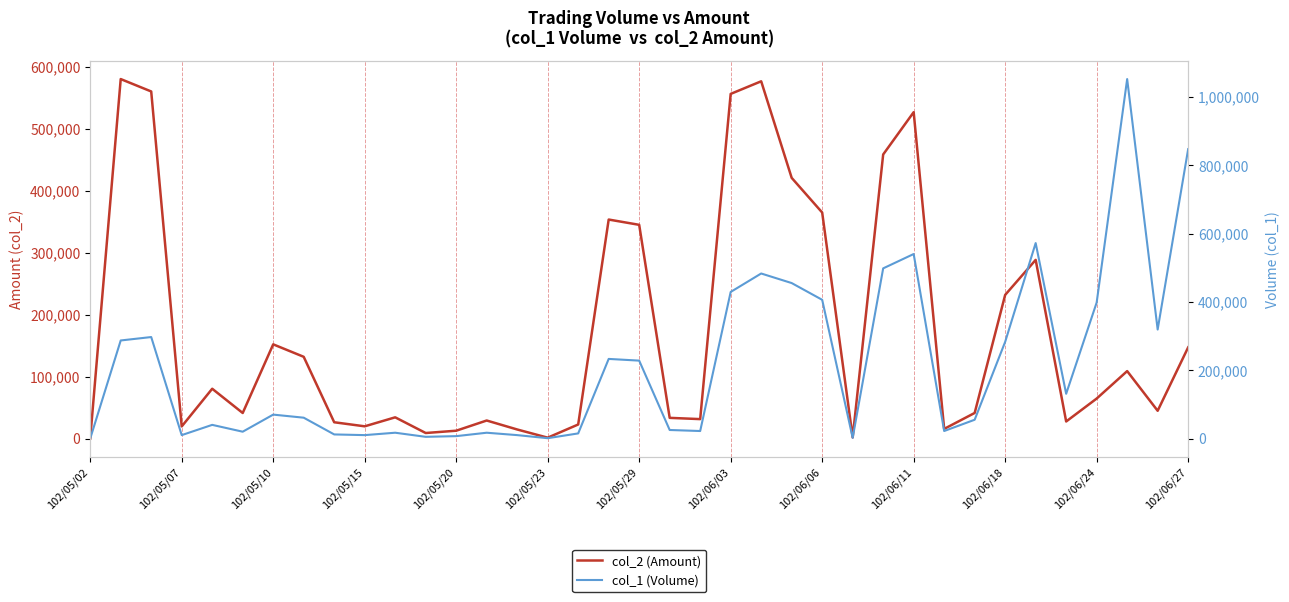

What is the maximum value for col_2 (Amount)?

579740